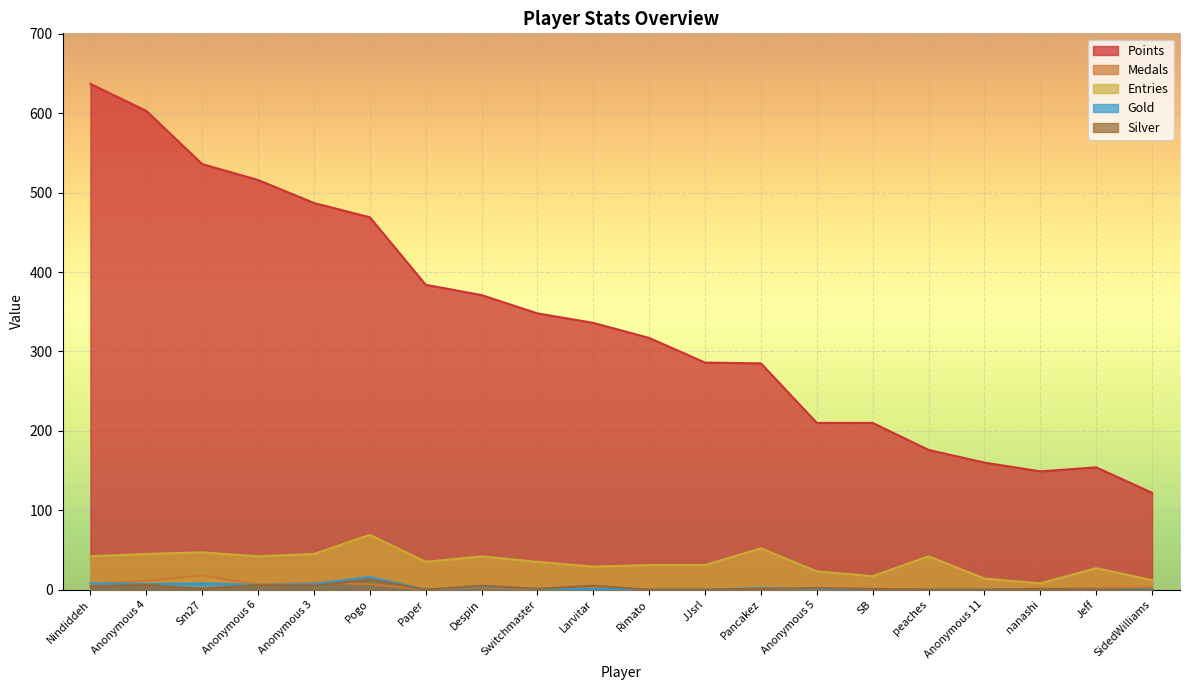

Reading right to left, transcribe all the data shown in this chart.

Points: SidedWilliams=122	Jeff=154	nanashi=149	Anonymous 11=160	peaches=176	SB=210	Anonymous 5=210	Pancakez=285	JJsrl=286	Rimato=317	Larvitar=336	Switchmaster=348	Despin=371	Paper=384	Pogo=469	Anonymous 3=487	Anonymous 6=516	Sm27=536	Anonymous 4=603	Nindiddeh=637
Medals: SidedWilliams=3	Jeff=2	nanashi=1	Anonymous 11=0	peaches=0	SB=0	Anonymous 5=0	Pancakez=0	JJsrl=0	Rimato=0	Larvitar=2	Switchmaster=0	Despin=3	Paper=0	Pogo=7	Anonymous 3=9	Anonymous 6=6	Sm27=18	Anonymous 4=11	Nindiddeh=7
Entries: SidedWilliams=12	Jeff=27	nanashi=8	Anonymous 11=14	peaches=42	SB=17	Anonymous 5=23	Pancakez=52	JJsrl=31	Rimato=31	Larvitar=29	Switchmaster=35	Despin=42	Paper=35	Pogo=69	Anonymous 3=45	Anonymous 6=42	Sm27=47	Anonymous 4=45	Nindiddeh=42
Gold: SidedWilliams=1	Jeff=0	nanashi=1	Anonymous 11=0	peaches=0	SB=0	Anonymous 5=1	Pancakez=2	JJsrl=0	Rimato=0	Larvitar=1	Switchmaster=1	Despin=4	Paper=0	Pogo=16	Anonymous 3=7	Anonymous 6=6	Sm27=8	Anonymous 4=7	Nindiddeh=8
Silver: SidedWilliams=0	Jeff=0	nanashi=1	Anonymous 11=0	peaches=0	SB=1	Anonymous 5=2	Pancakez=1	JJsrl=0	Rimato=0	Larvitar=5	Switchmaster=1	Despin=5	Paper=0	Pogo=13	Anonymous 3=5	Anonymous 6=6	Sm27=1	Anonymous 4=6	Nindiddeh=4